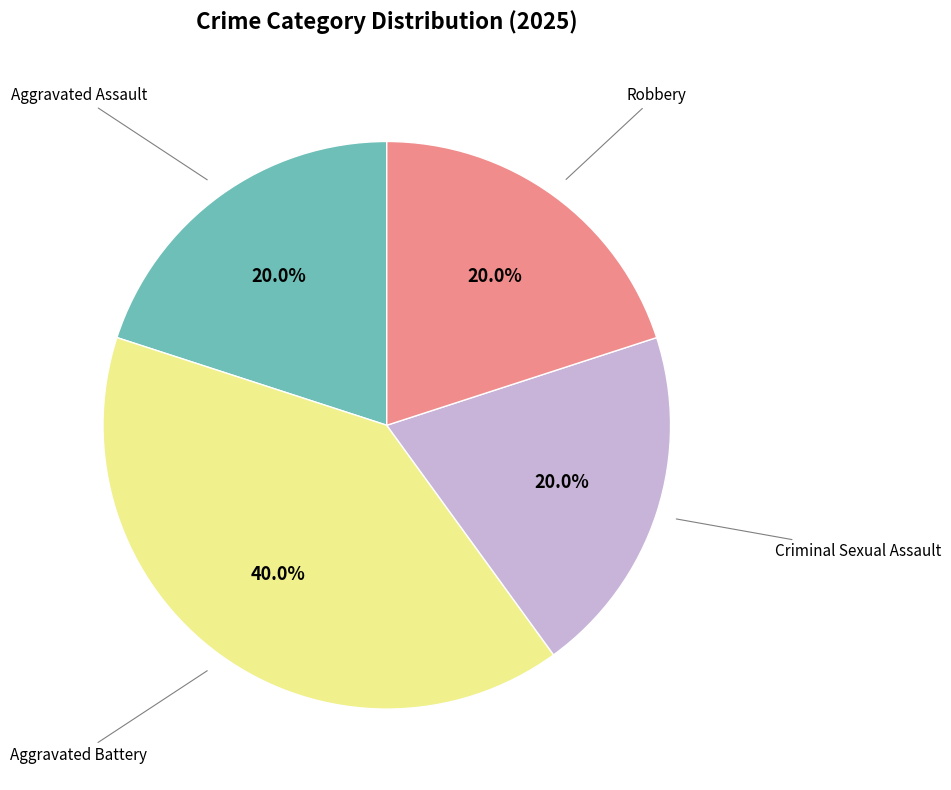

Is there any slice that represents more than half of the pie?

No